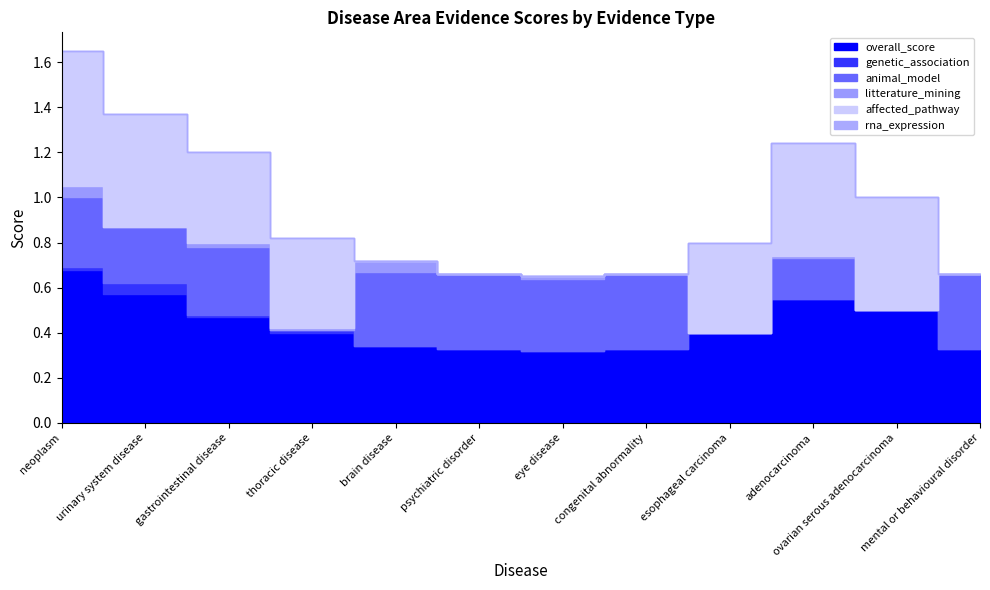

Read the overall_score value at eye disease.

0.3